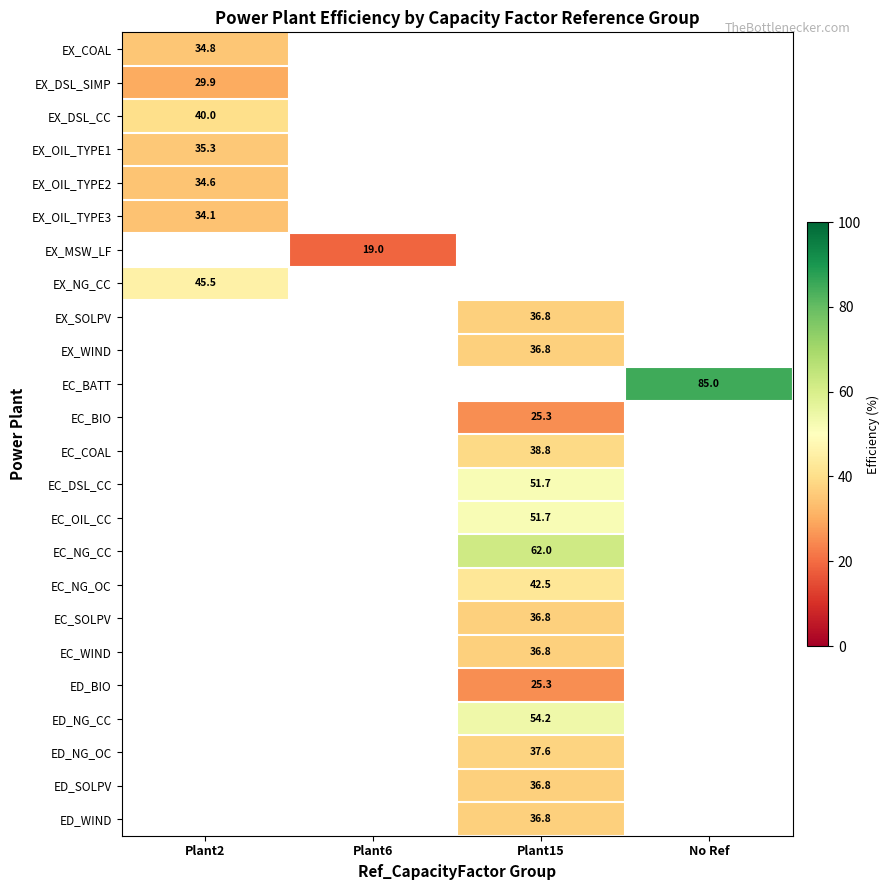

The value of ED_SOLPV at Plant15 is 56.6. True or false?

False